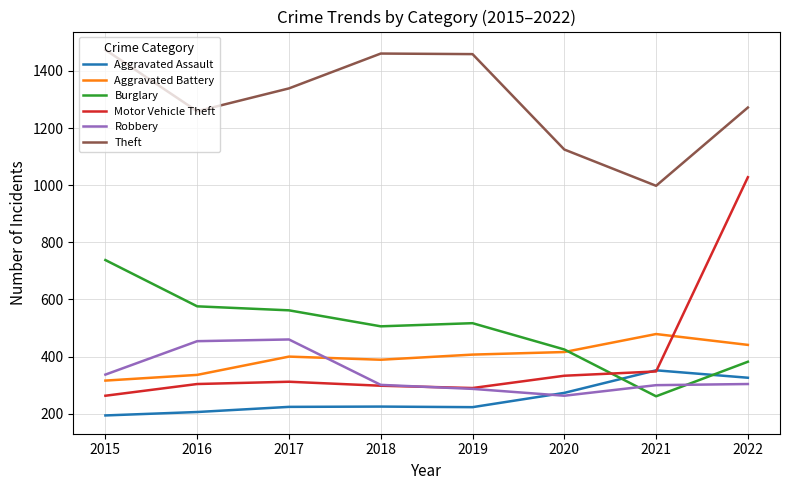

True or false: Theft has a value of 1272 at 2022.

True